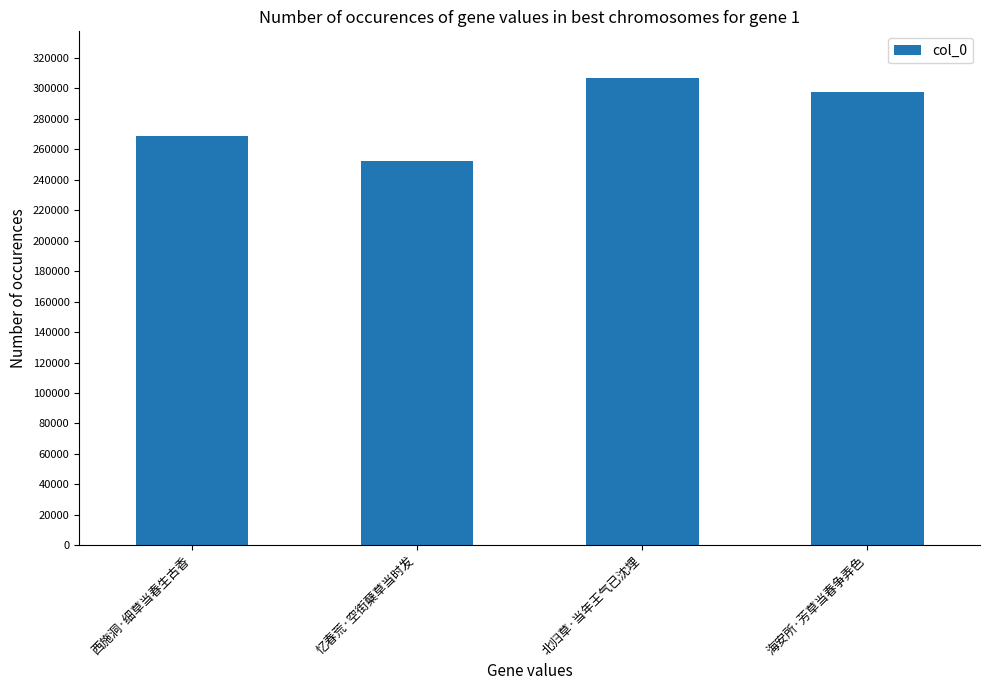

Where does the data first go above 297378?

北归草·当年王气已沈埋